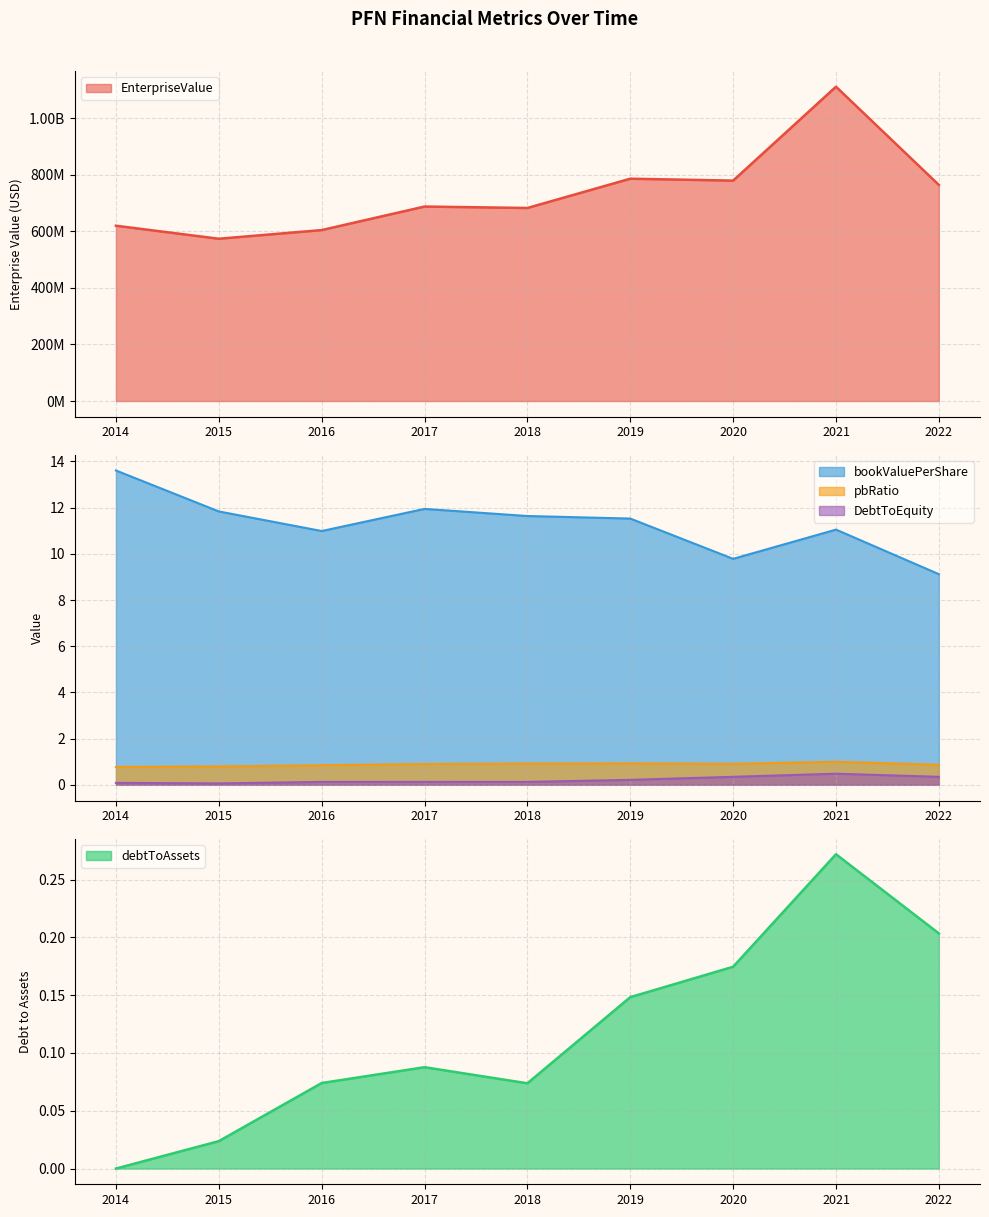

Which series has the largest range (max minus min)?

EnterpriseValue